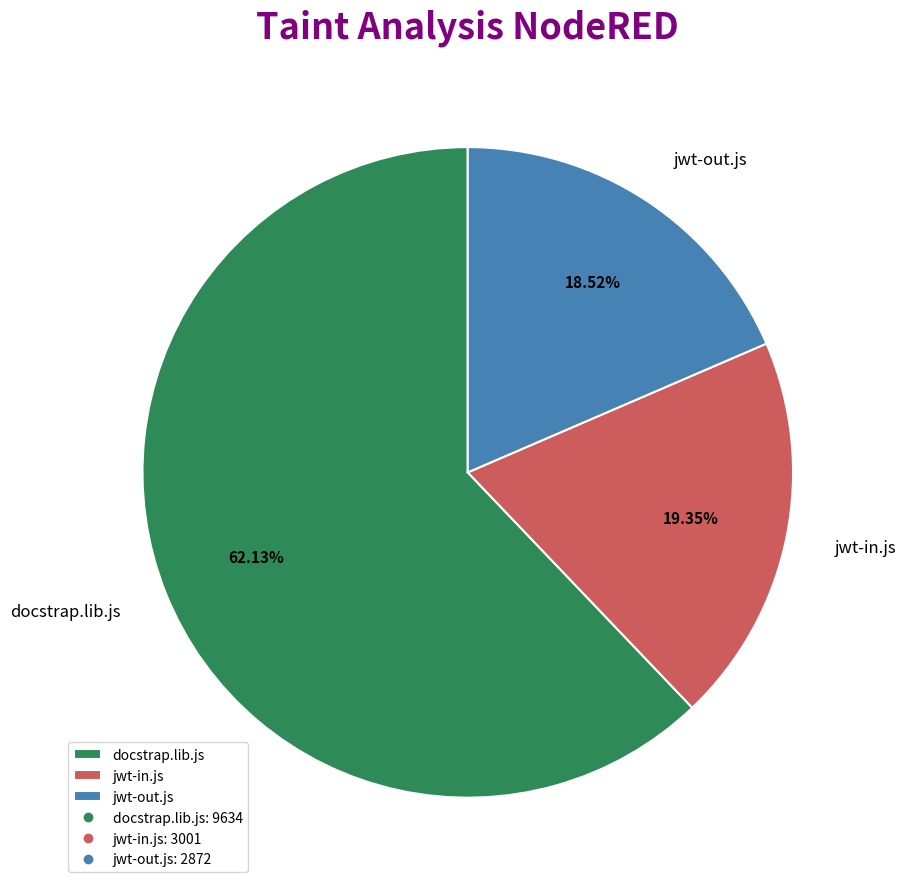

Which category has the smallest portion of the pie?

jwt-out.js